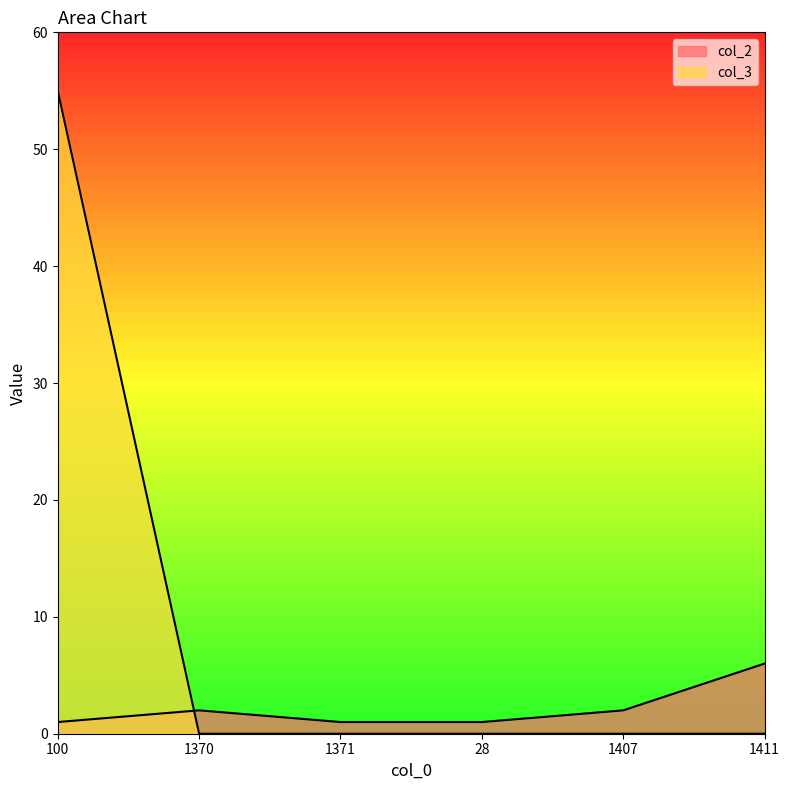

Count the number of data series in this chart.

2